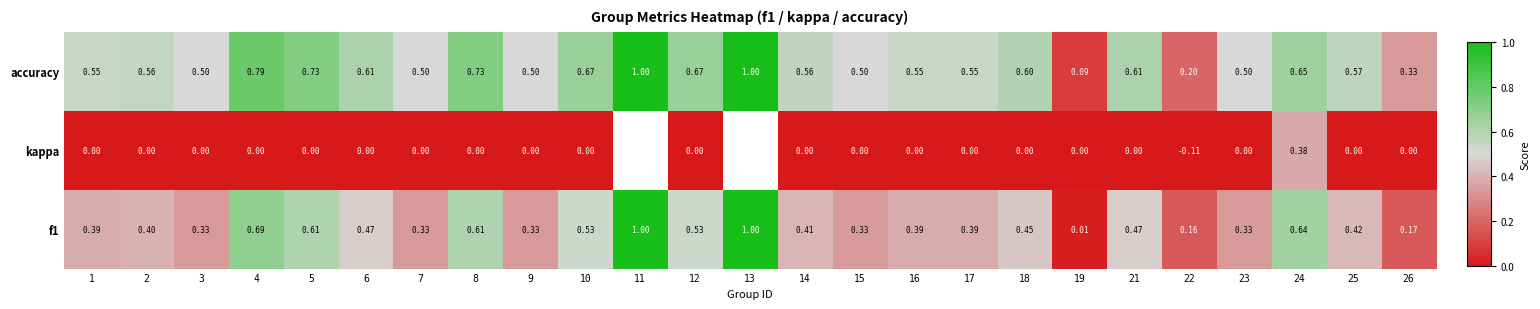

How many categories are shown in the chart?

25